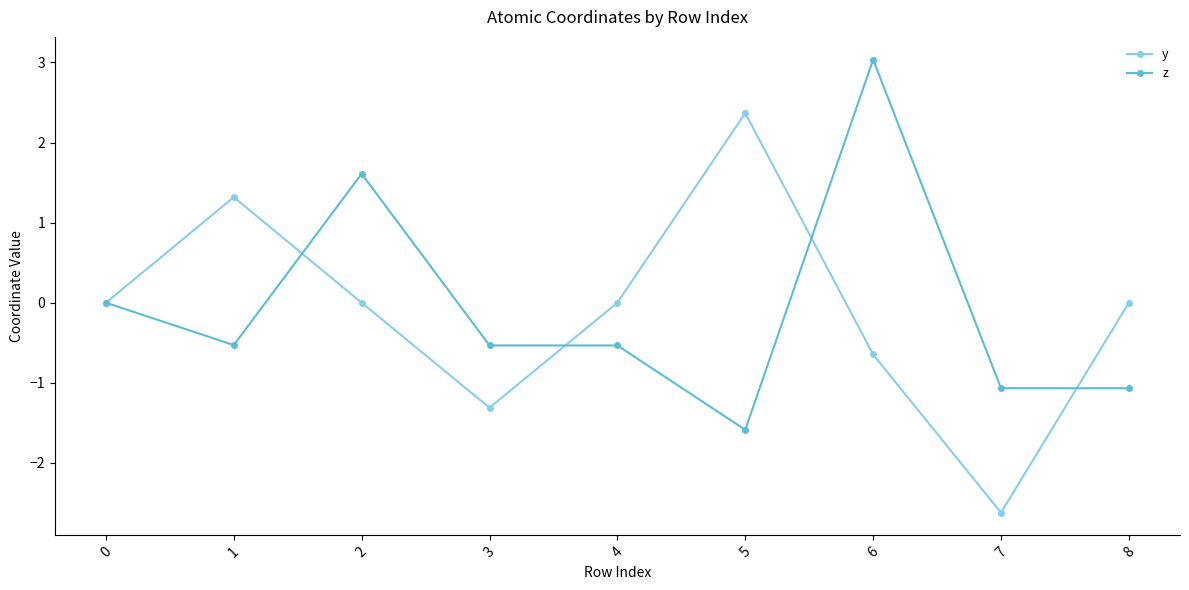

Which series has the largest range (max minus min)?

y